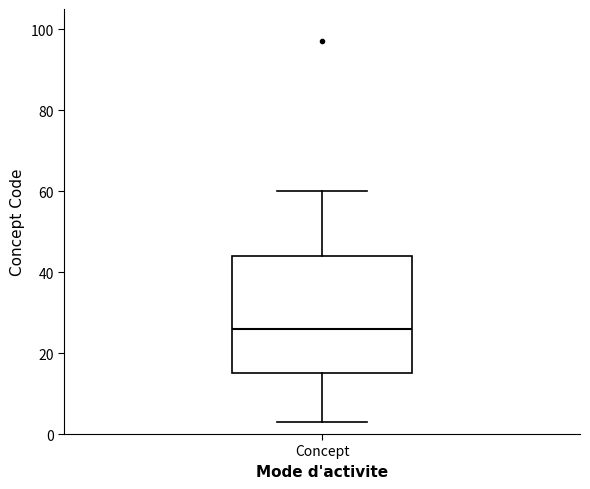

Where does the upper whisker of the box for Concept end on the y-axis? The values are not printed on the chart, so give them approximately, as read against the axis.

60